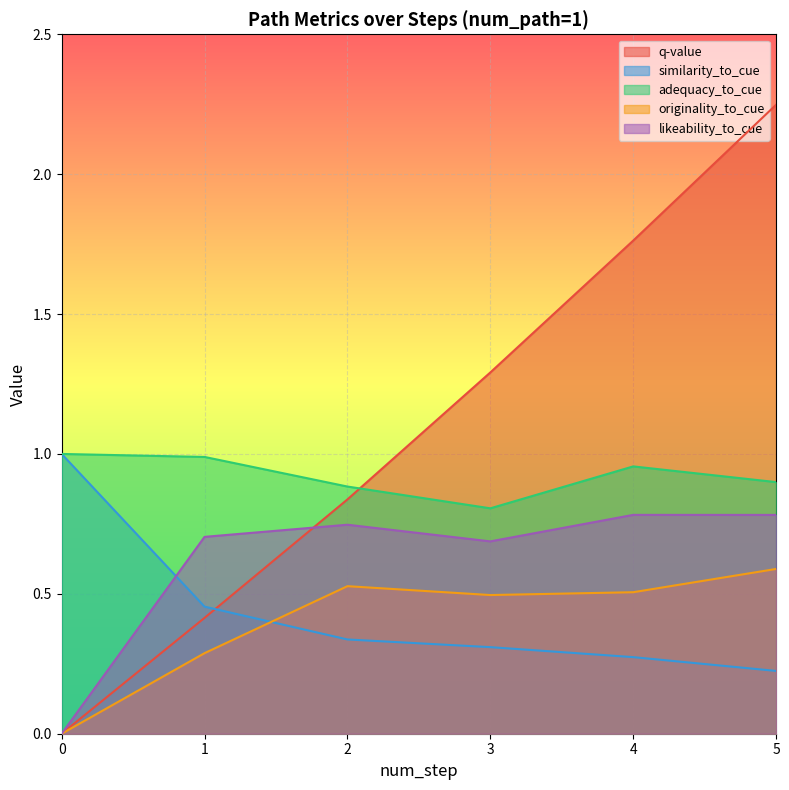

What is the average value of the q-value series?

1.1